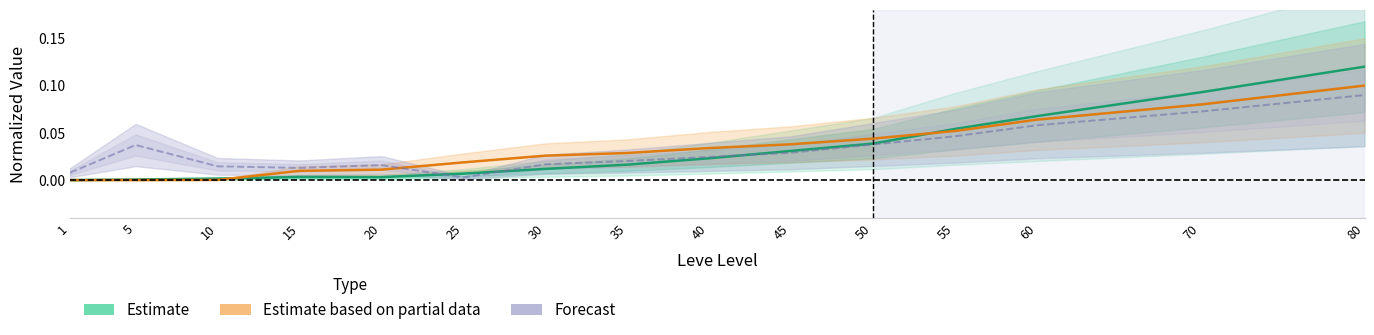

Does the chart have visible grid lines?

No